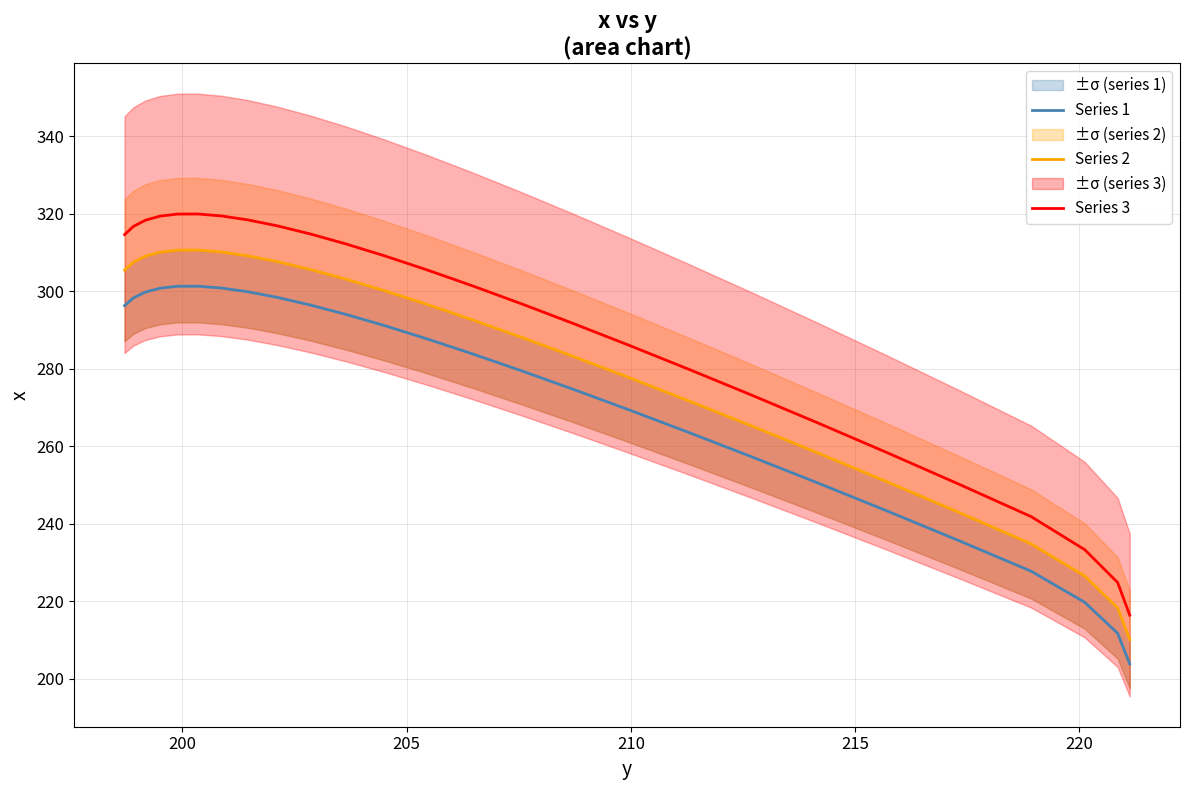

True or false: Series 3 and Series 1 cross at least once.

False